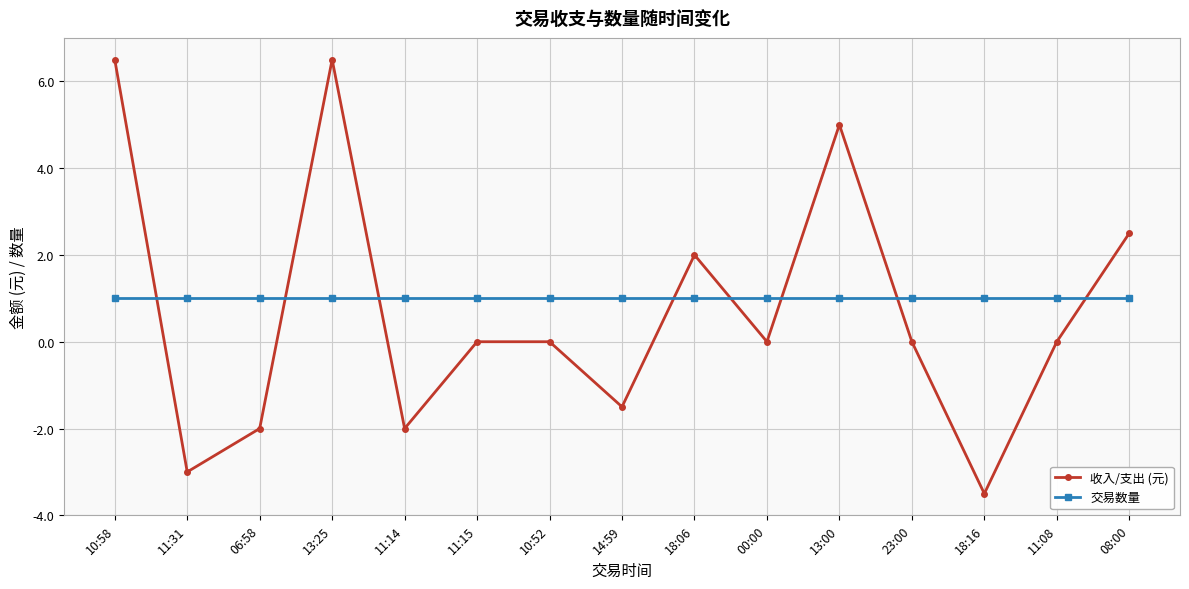

Does the chart display data point markers on the line(s)?

Yes